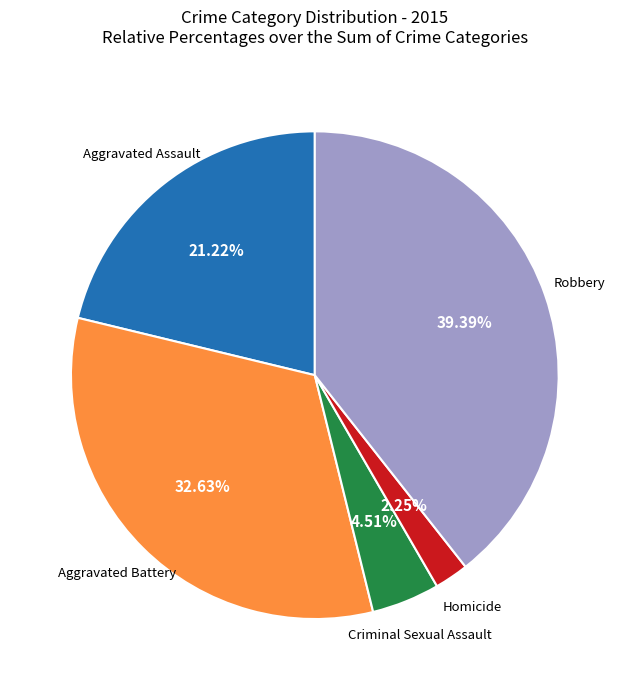

Does any single category account for the majority?

No